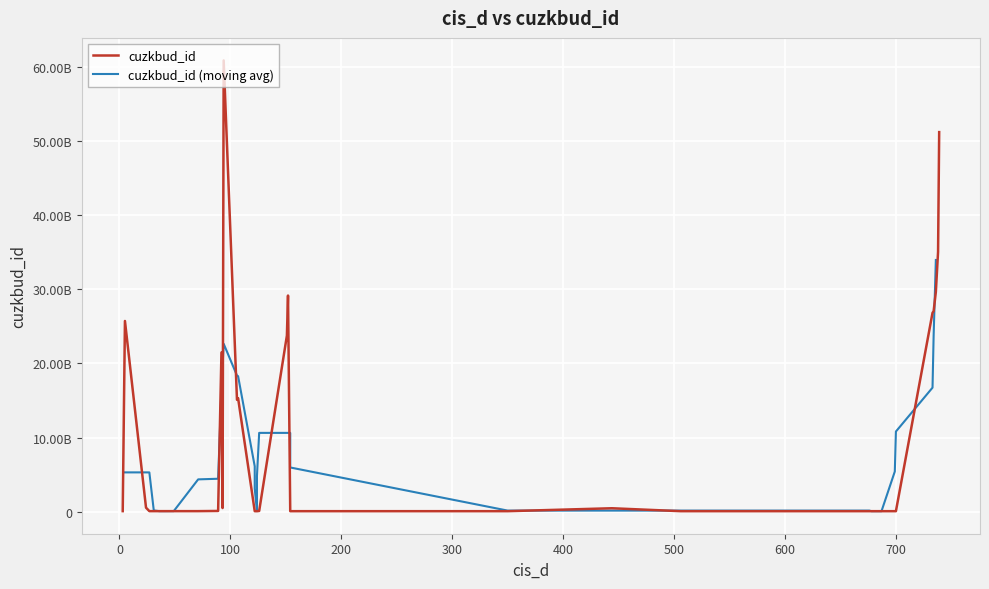

Is it true that the value at 122 is 72367806?

True